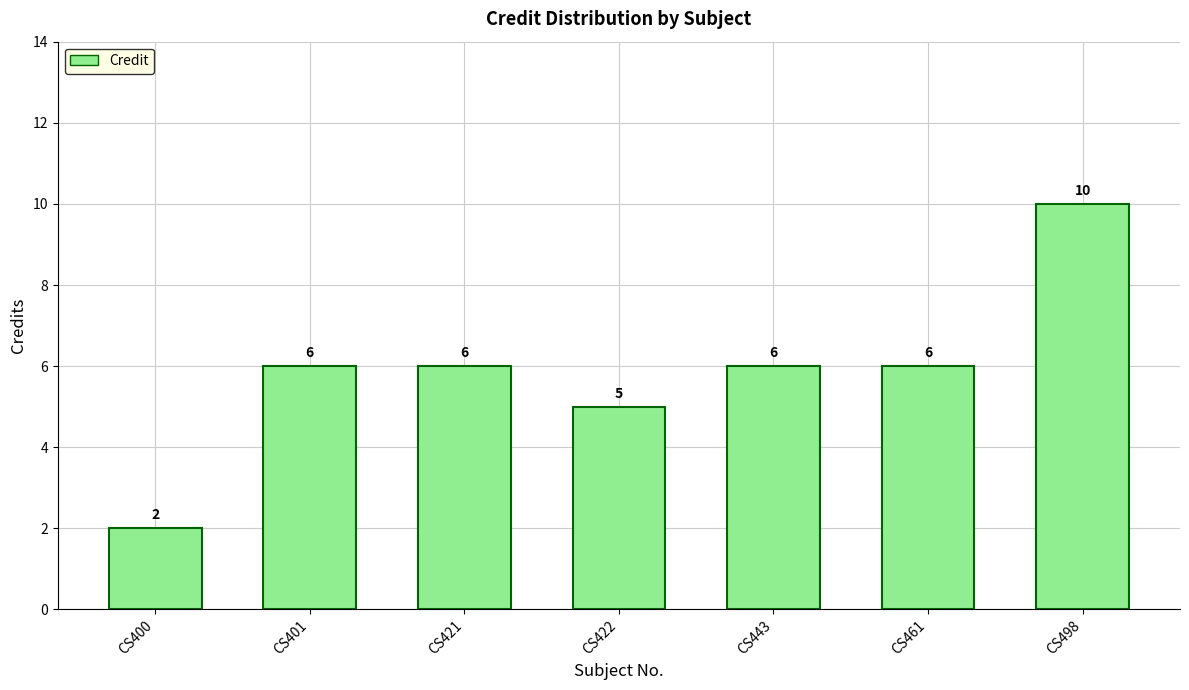

What is the change in value from CS421 to CS498?

+4